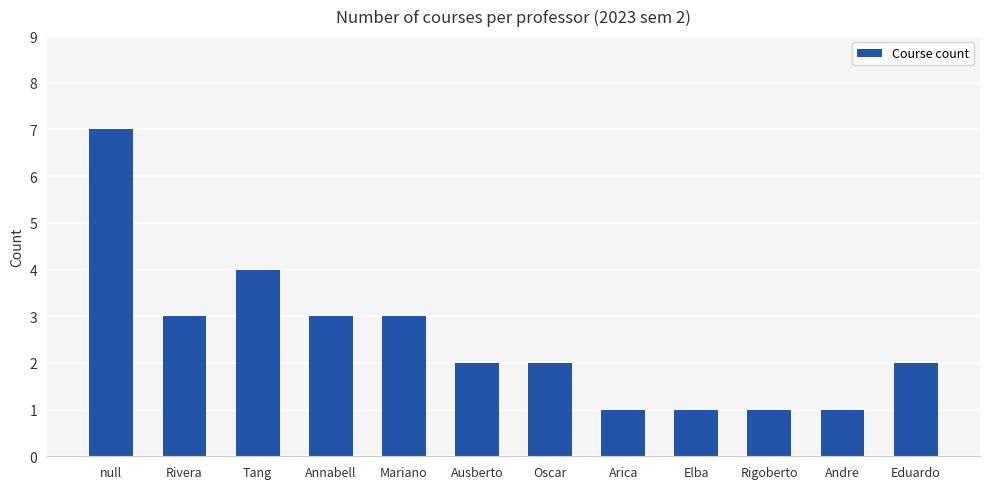

How many values are between 1 and 3?

10